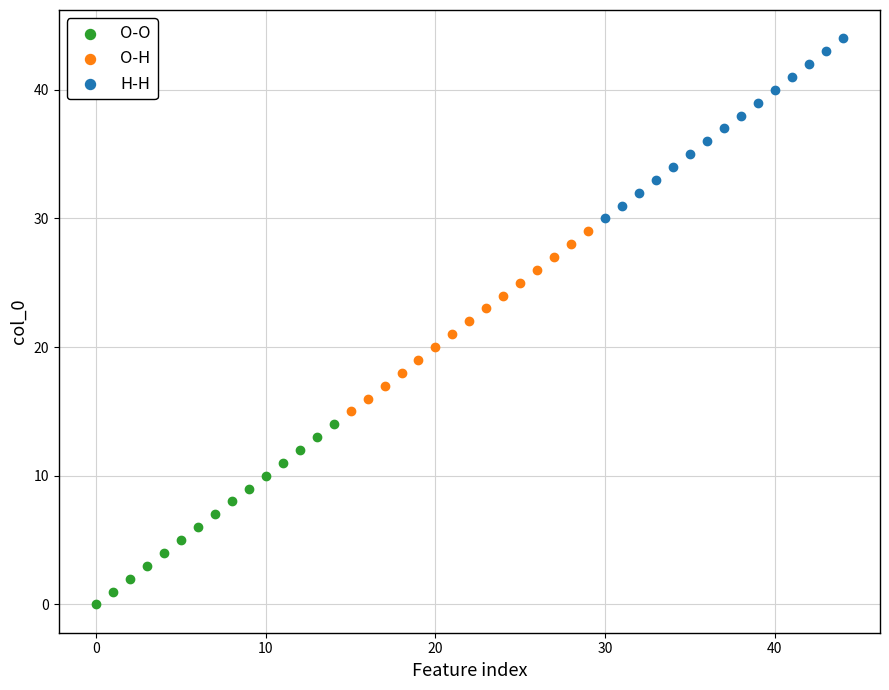

Which series contains the lowest Y value?

O-O